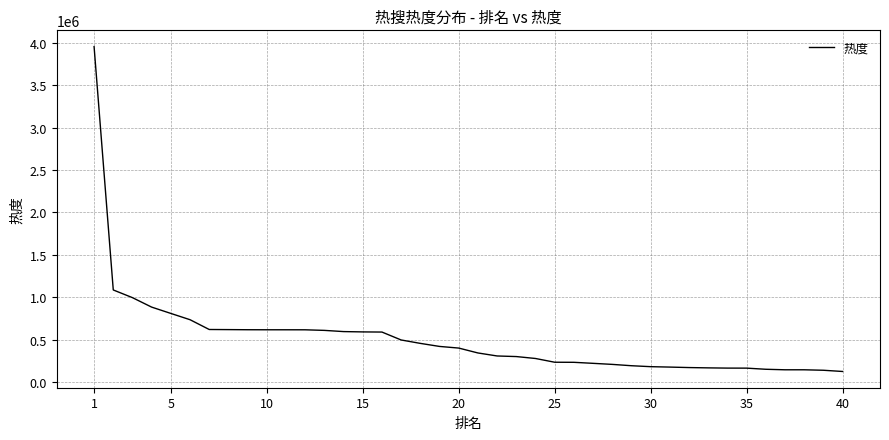

What is the difference between the maximum and minimum values?

3834215